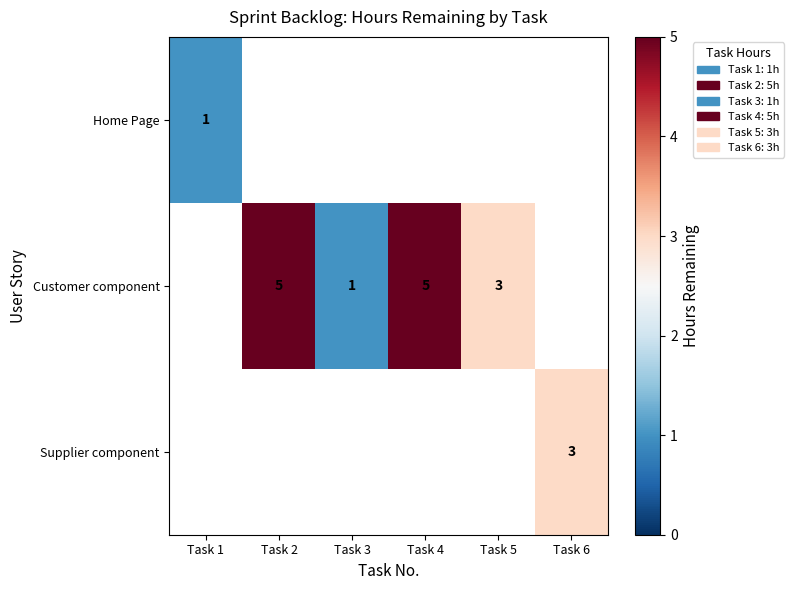

Is it true that Home Page equals 1 at Task 1?

True